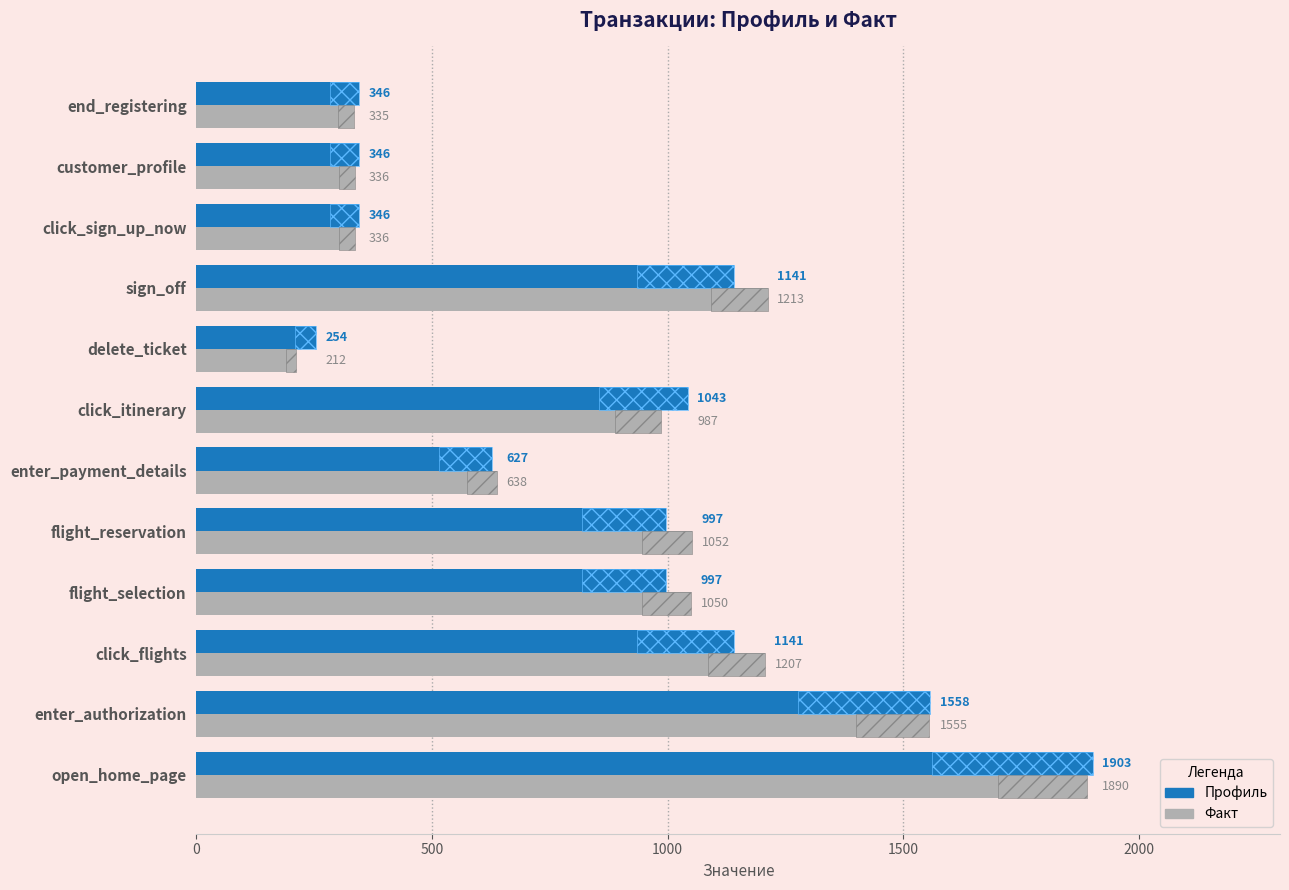

Count the number of data series in this chart.

2